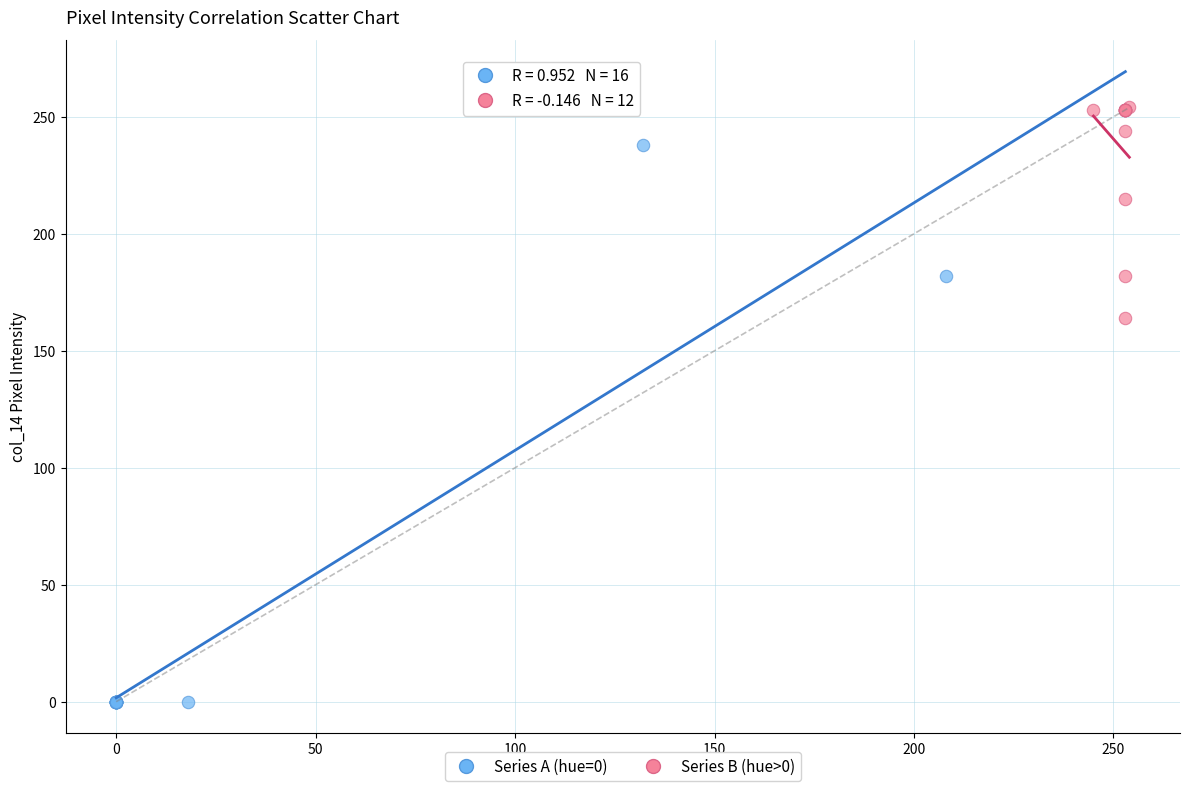

Which series has the widest spread of Y values?

Series A (hue=0)